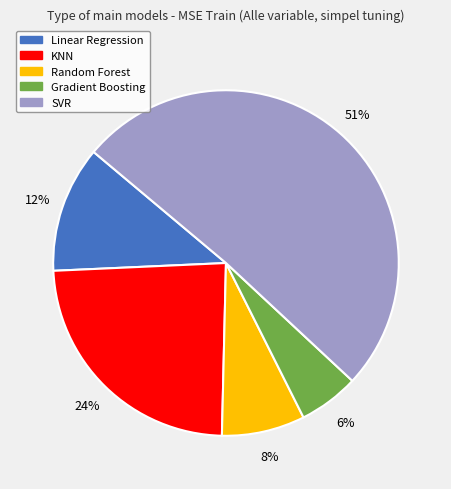

To the nearest percent, what portion does Linear Regression represent?

12%